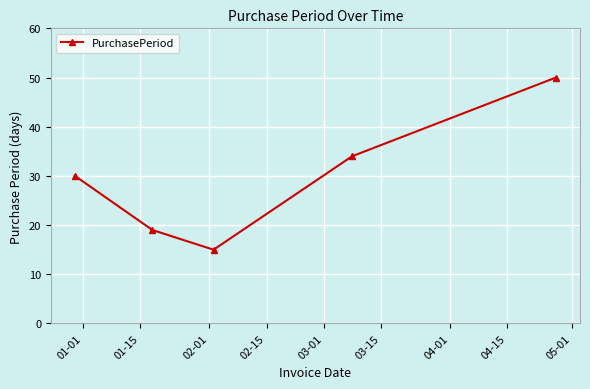

What is the maximum value shown in the chart?

50